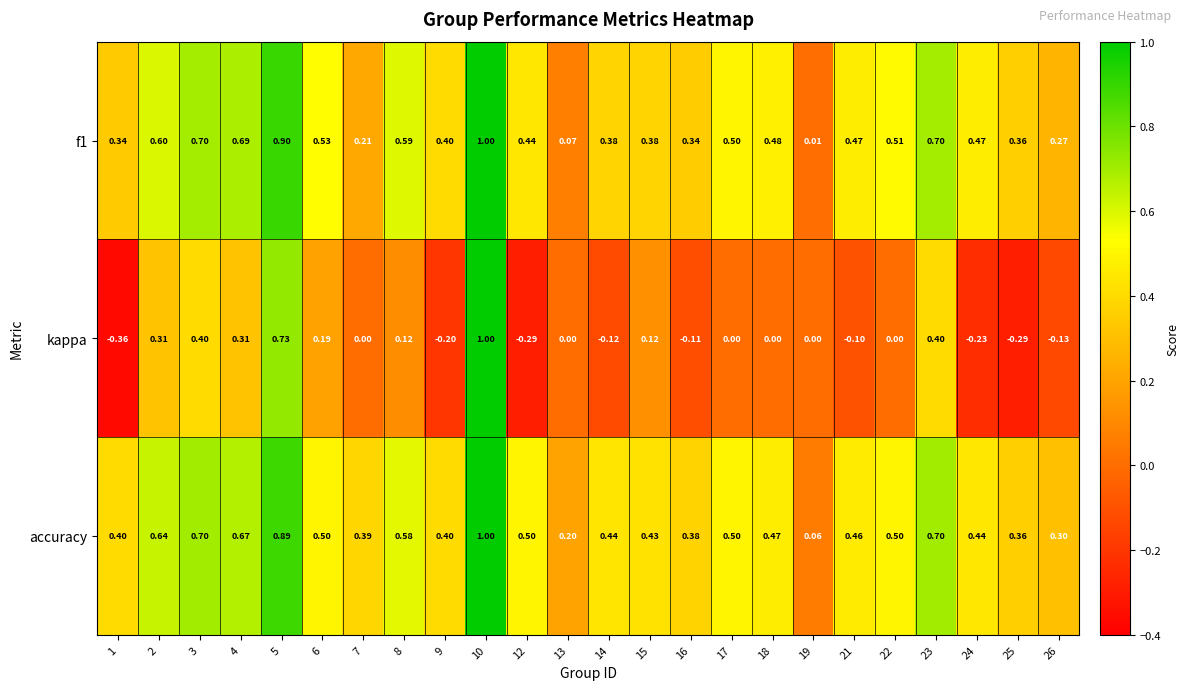

How many data points does each series have?

24